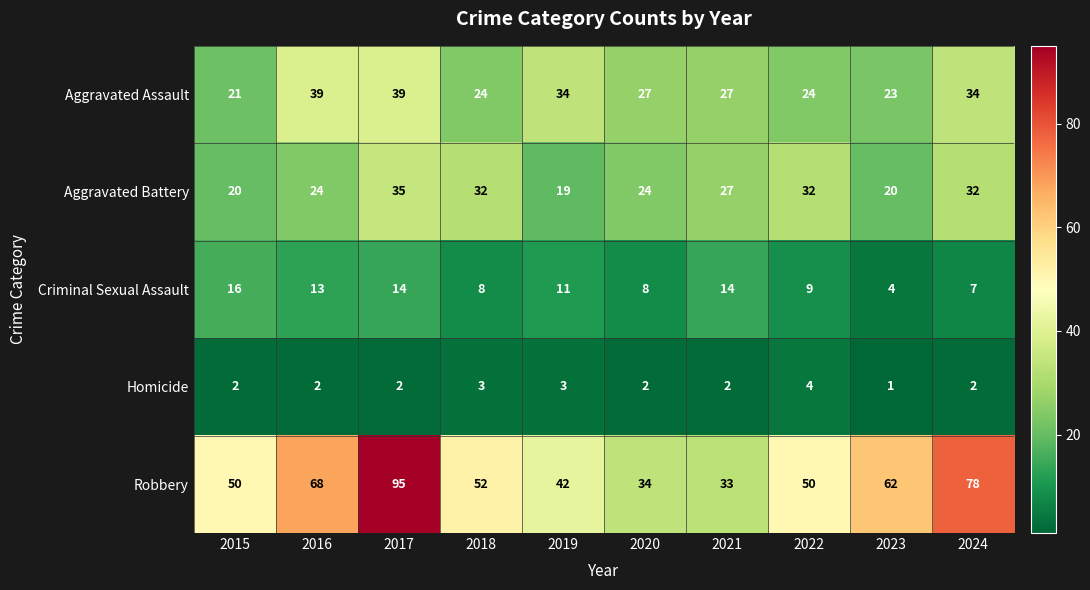

Between 2015 and 2017, which series saw the biggest shift?

Robbery